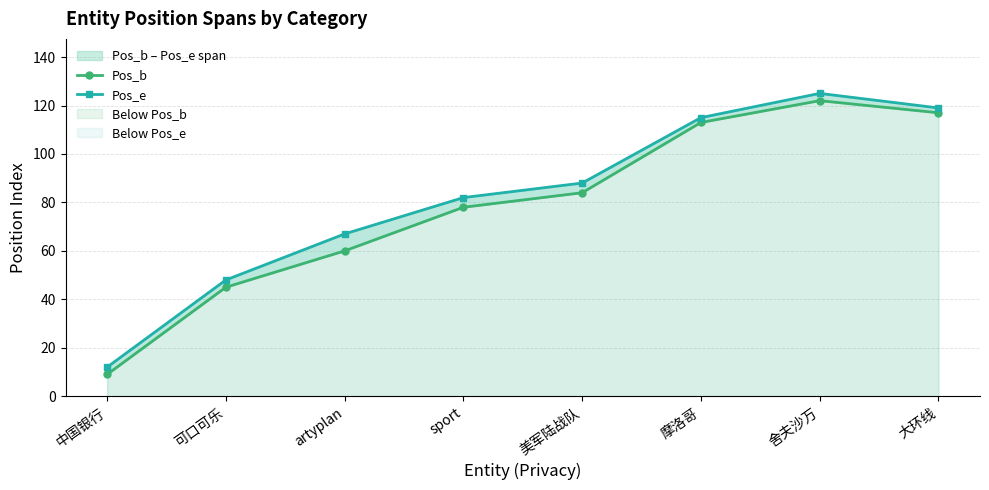

True or false: Pos_e and Pos_b cross at least once.

False